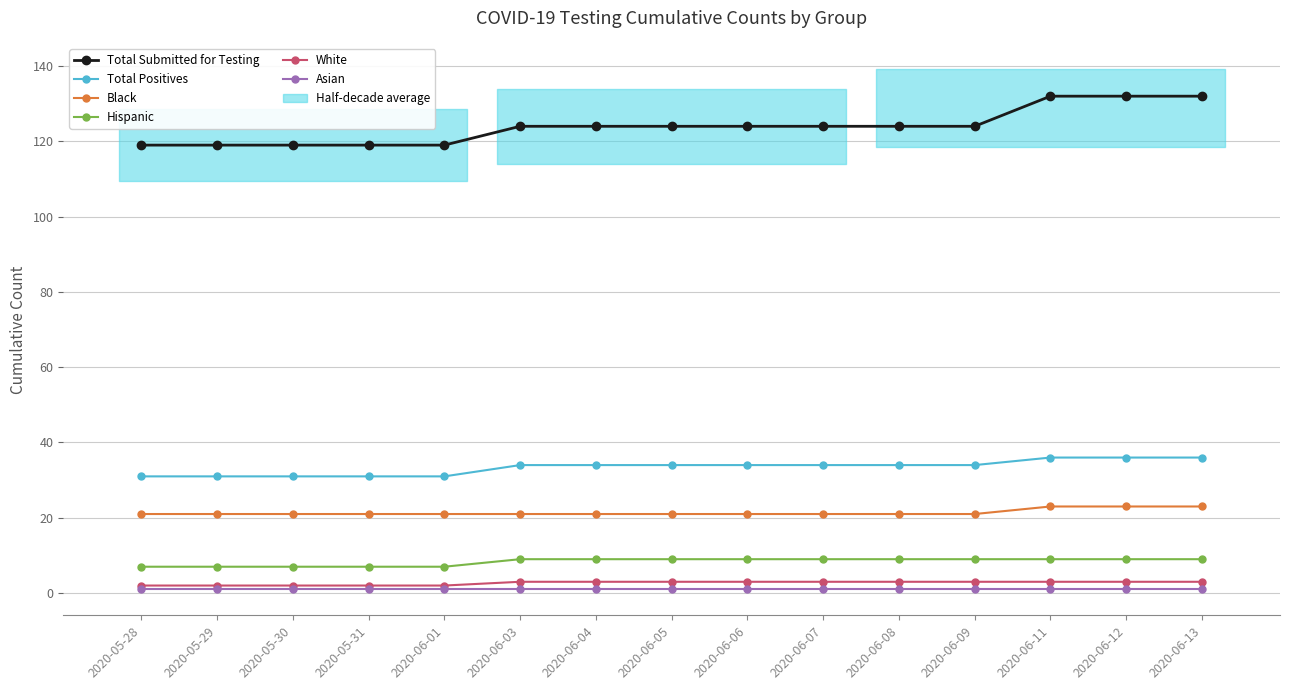

How many White values are between 2 and 3?

15